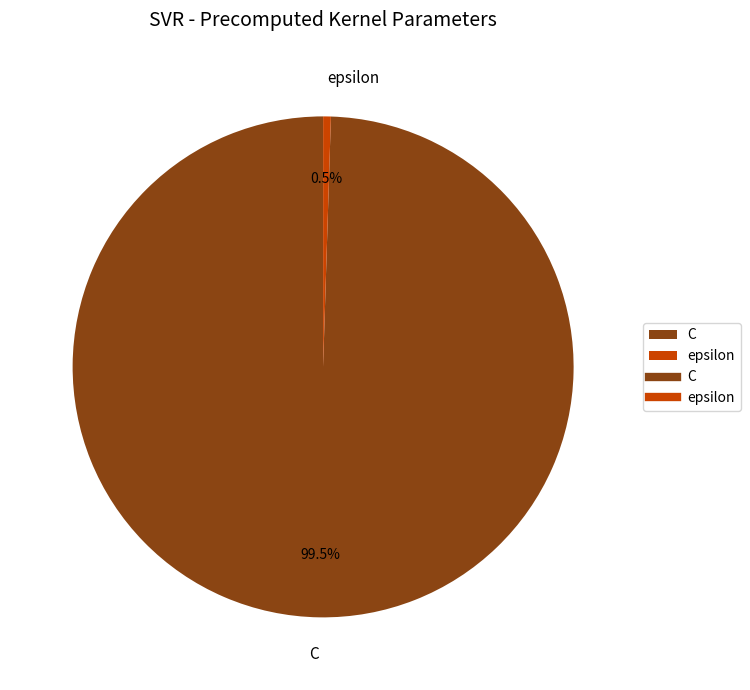

What is the smallest slice in the pie chart?

epsilon